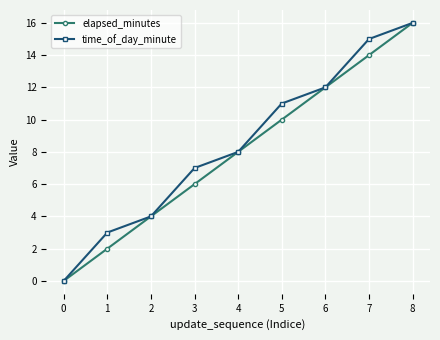

Is it true that elapsed_minutes equals 8 at 4?

True